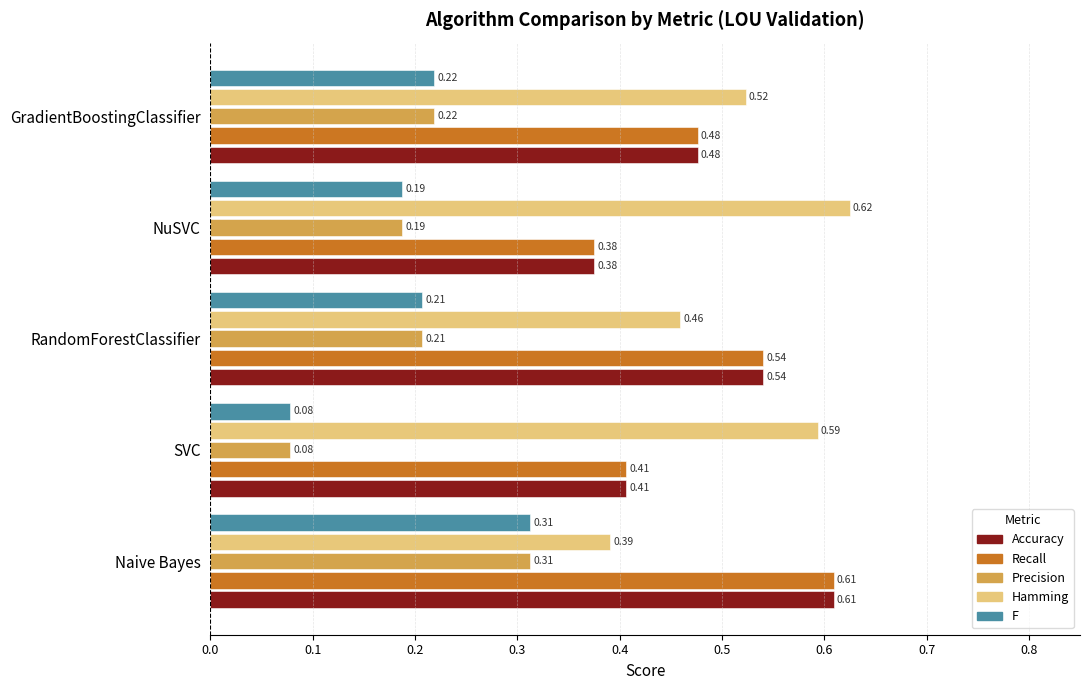

Where is F nearest to the value 0?

SVC